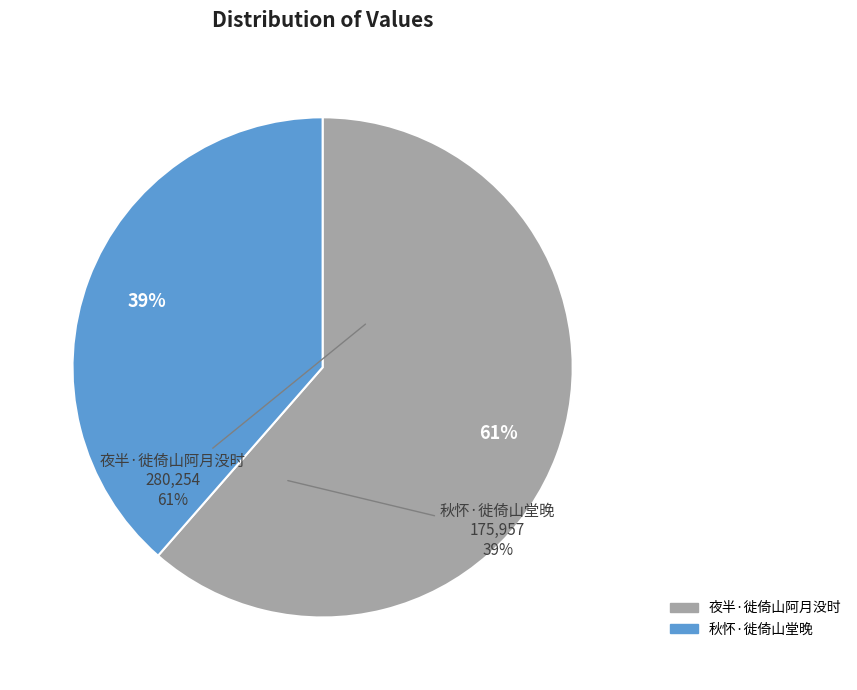

Rank the categories by value from highest to lowest.

夜半·徙倚山阿月没时, 秋怀·徙倚山堂晚